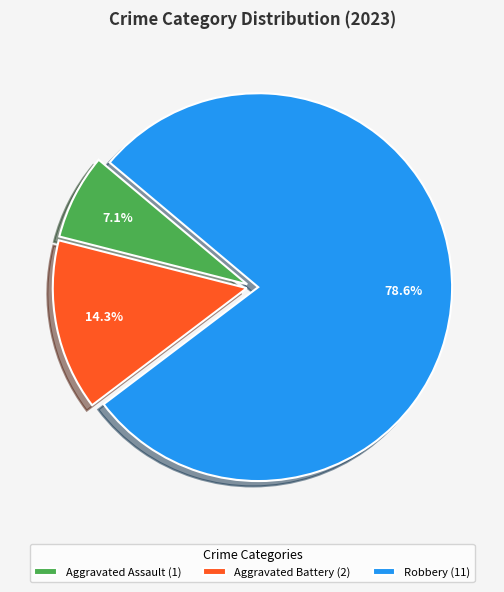

How many segments does this pie chart have?

3